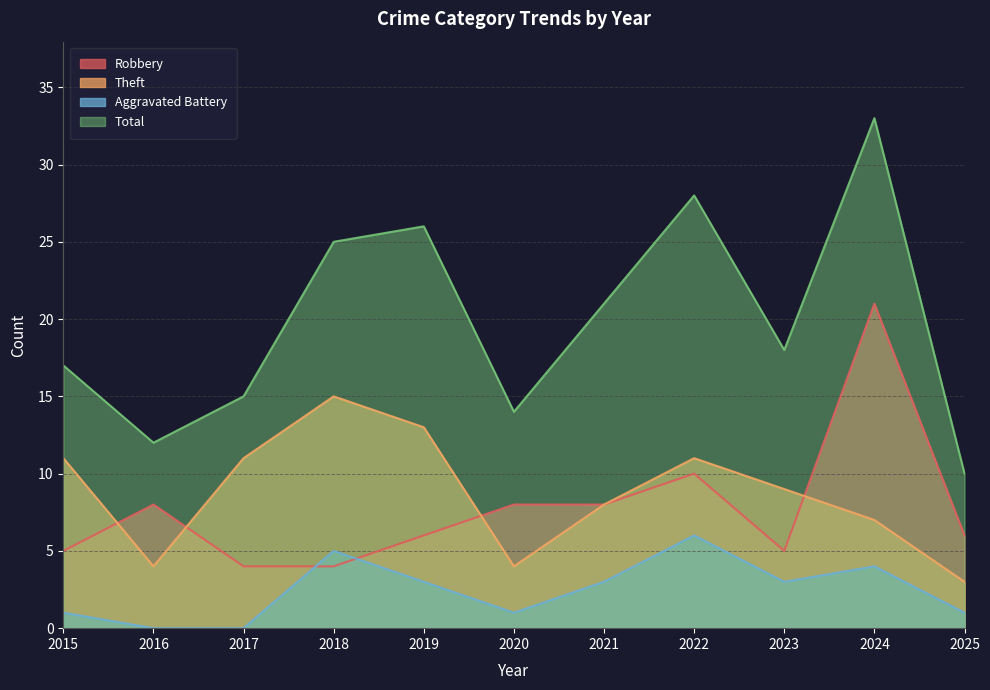

Rank the series by their maximum value, from highest to lowest.

Total, Robbery, Theft, Aggravated Battery